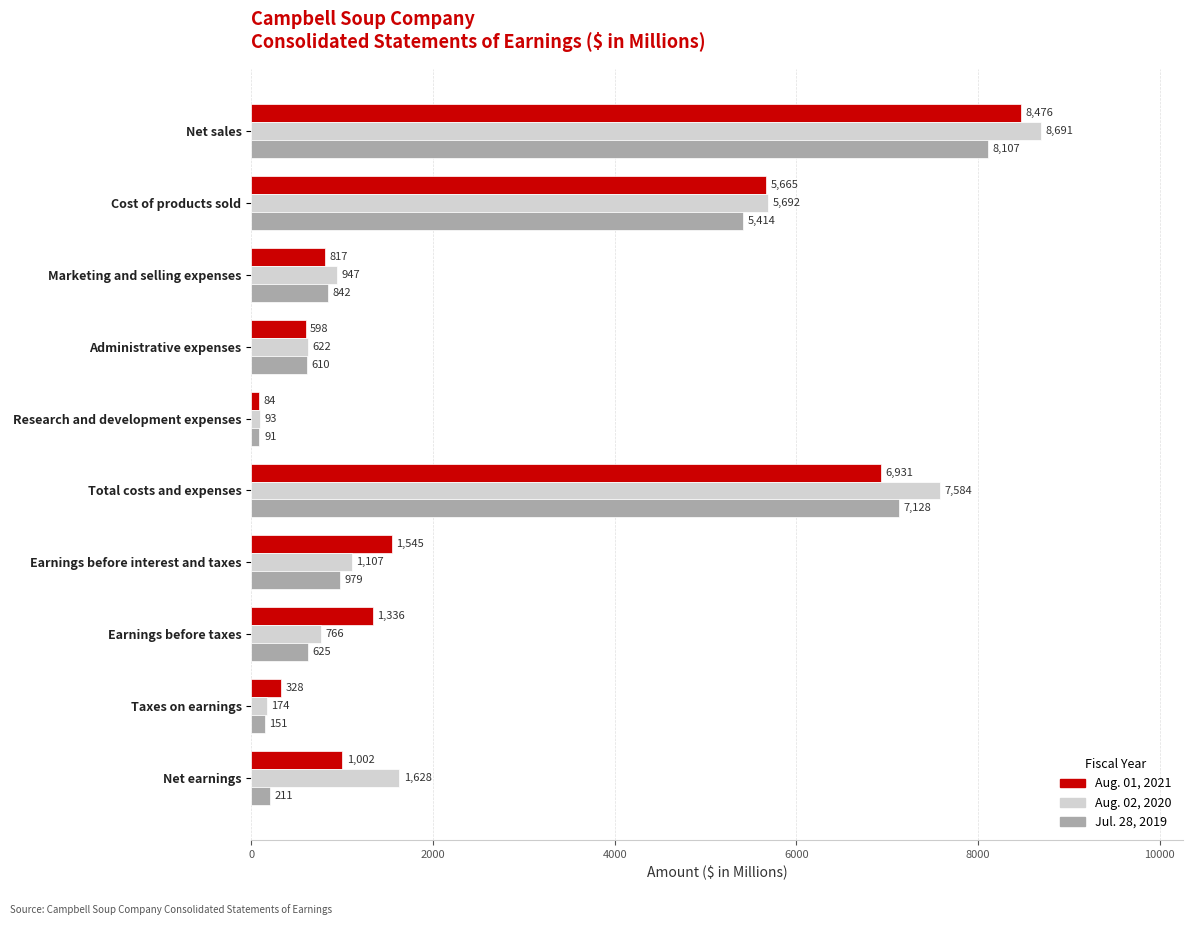

What is the maximum value shown in the chart?

8691